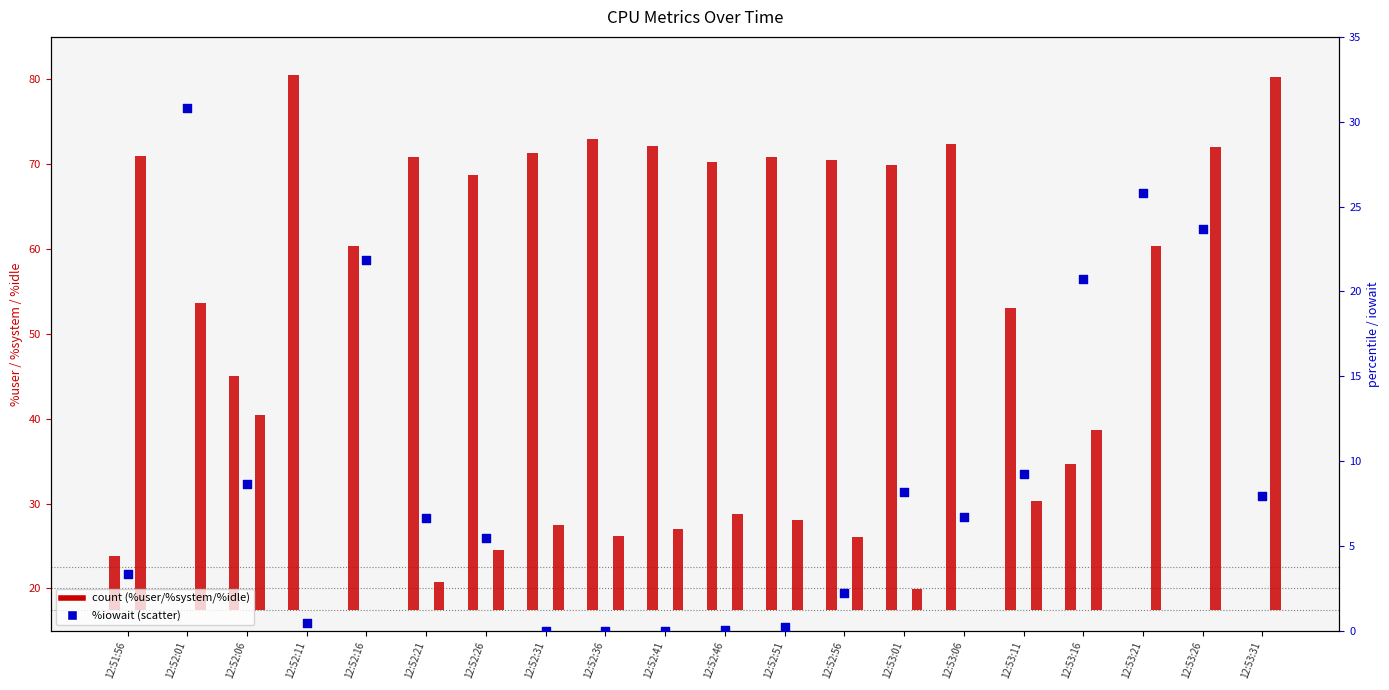

Which series reaches the maximum Y coordinate?

%user